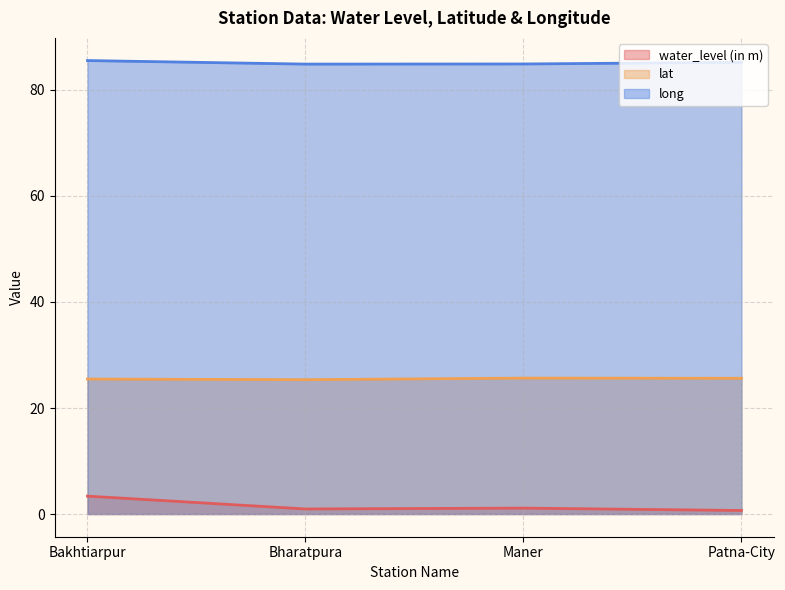

List the labels in order of long value, smallest first.

Bharatpura, Maner, Patna-City, Bakhtiarpur